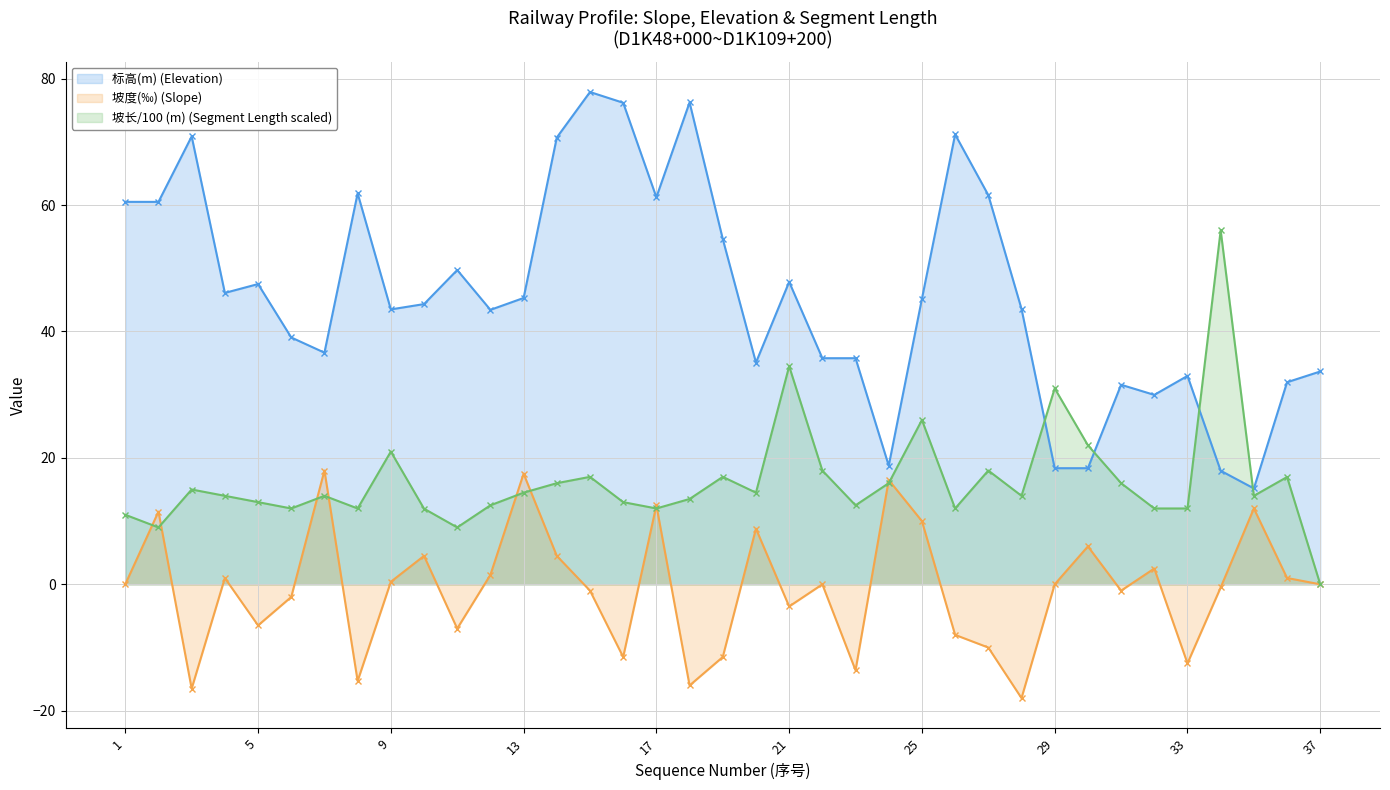

Reading left to right, list all the values displayed in this chart.

坡度(‰) (Slope): 1=0.0	2=11.5	3=-16.5	4=1.0	5=-6.5	6=-2.0	7=18.0	8=-15.3	9=0.4	10=4.5	11=-7.0	12=1.5	13=17.5	14=4.5	15=-1.0	16=-11.5	17=12.5	18=-16.0	19=-11.5	20=8.8	21=-3.5	22=0.0	23=-13.6	24=16.5	25=10.0	26=-8.0	27=-10.0	28=-18.0	29=0.0	30=6.0	31=-1.0	32=2.5	33=-12.5	34=-0.5	35=12.0	36=1.0	37=0.0
标高(m) (Elevation): 1=60.5	2=60.5	3=70.8	4=46.1	5=47.5	6=39.0	7=36.6	8=61.9	9=43.5	10=44.3	11=49.7	12=43.4	13=45.3	14=70.7	15=77.9	16=76.2	17=61.2	18=76.2	19=54.6	20=35.1	21=47.8	22=35.8	23=35.8	24=18.8	25=45.2	26=71.2	27=61.6	28=43.6	29=18.4	30=18.4	31=31.6	32=30.0	33=33.0	34=18.0	35=15.2	36=32.0	37=33.7
坡长(m) (Length): 1=11.0	2=9.0	3=15.0	4=14.0	5=13.0	6=12.0	7=14.0	8=12.0	9=21.0	10=12.0	11=9.0	12=12.5	13=14.5	14=16.0	15=17.0	16=13.0	17=12.0	18=13.5	19=17.0	20=14.5	21=34.5	22=18.0	23=12.5	24=16.0	25=26.0	26=12.0	27=18.0	28=14.0	29=31.0	30=22.0	31=16.0	32=12.0	33=12.0	34=56.0	35=14.0	36=17.0	37=0.0